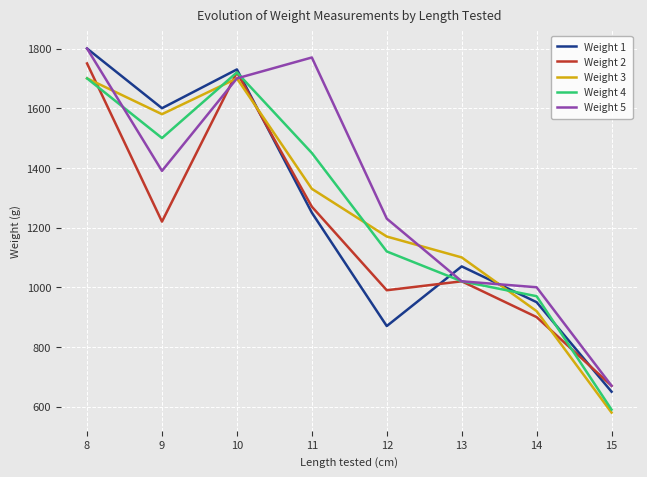

Is the value of Weight 3 at 11 greater than the value of Weight 1 at 8?

No